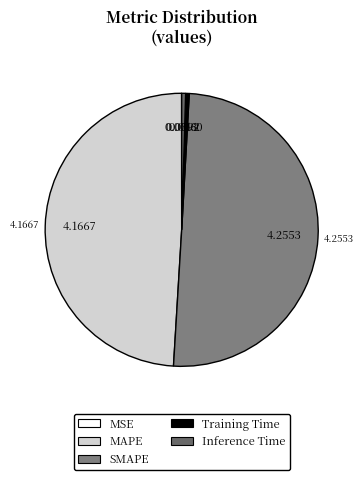

The MSE slice represents 13% of the pie. True or false?

False